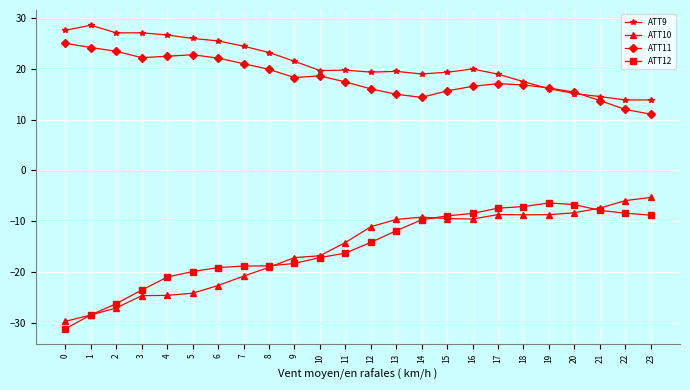

True or false: ATT9 and ATT10 intersect in this chart.

False